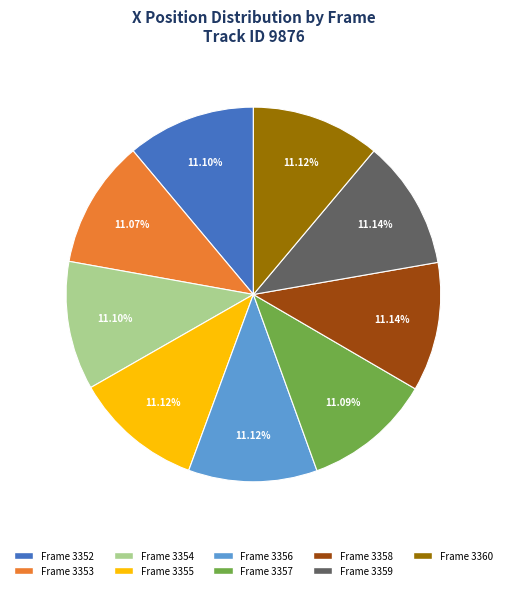

Approximately how many times larger is the value at Frame 3360 compared to Frame 3358?

1.0